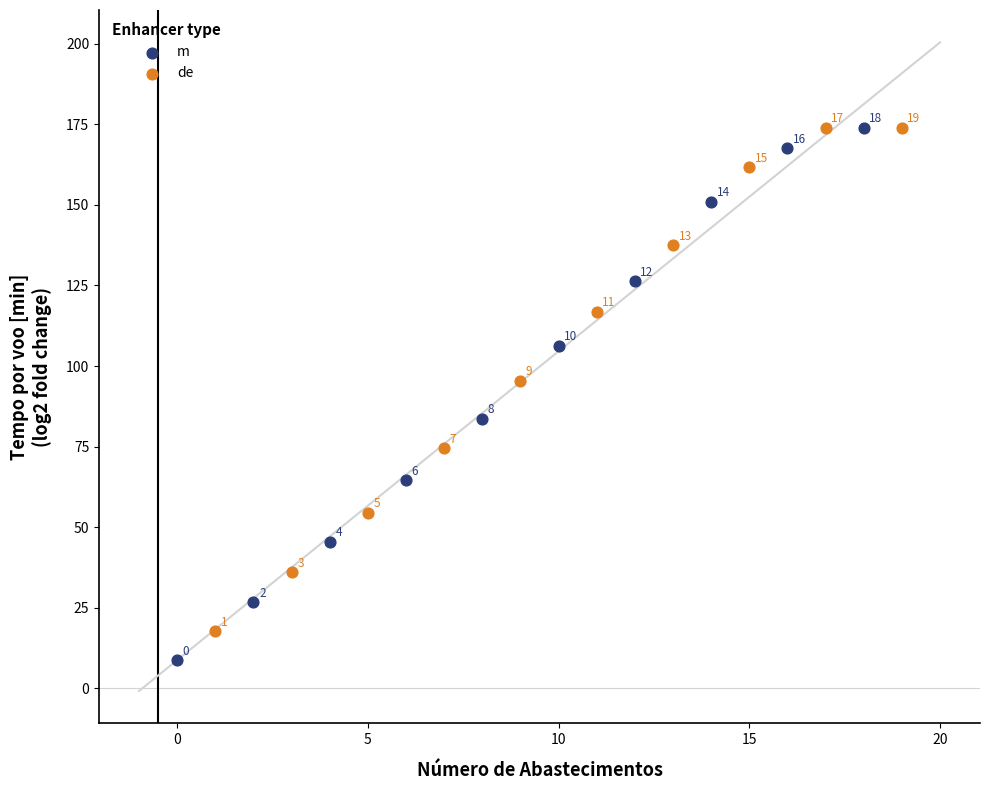

Which series contains the lowest Y value?

m